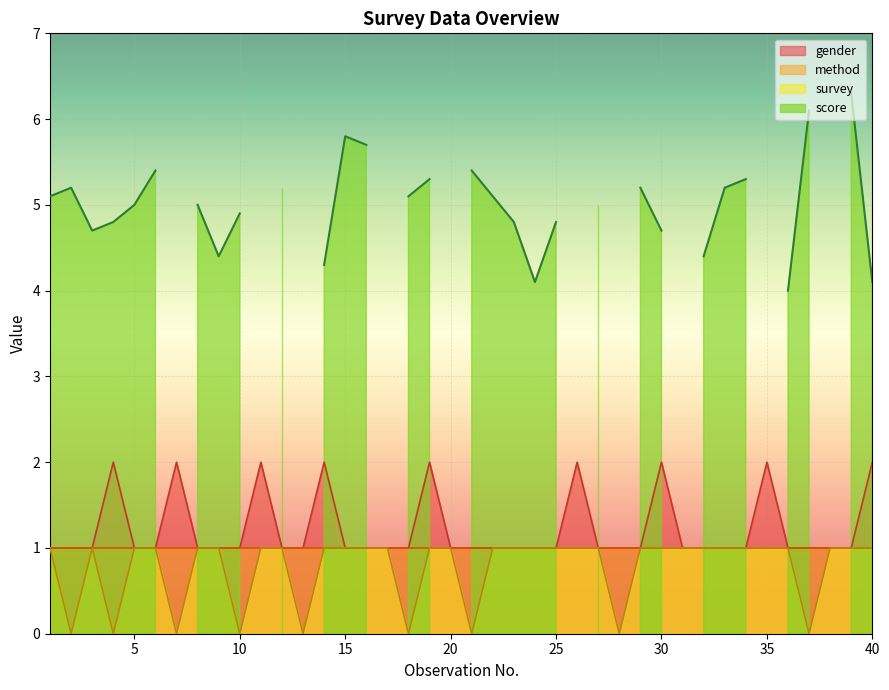

True or false: gender has a value of 1 at 5.

True